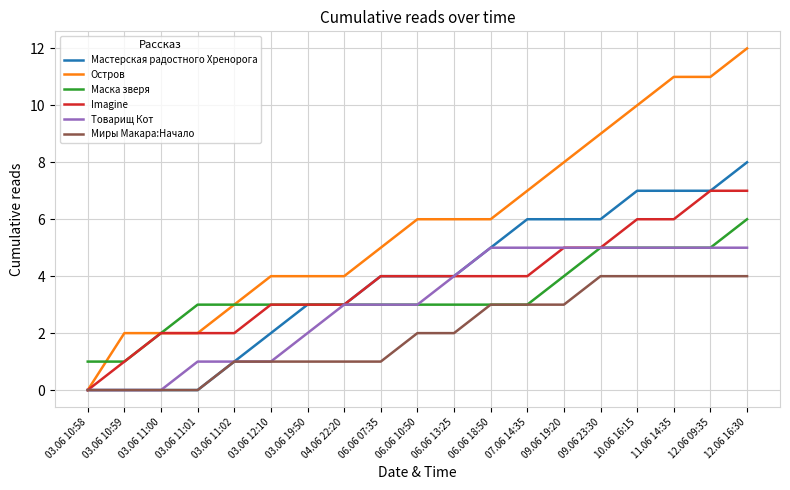

True or false: Imagine has a value of 2 at 03.06 11:02.

True